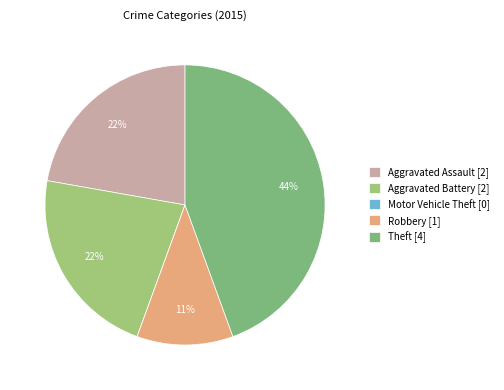

Which category has the smallest portion of the pie?

Motor Vehicle Theft